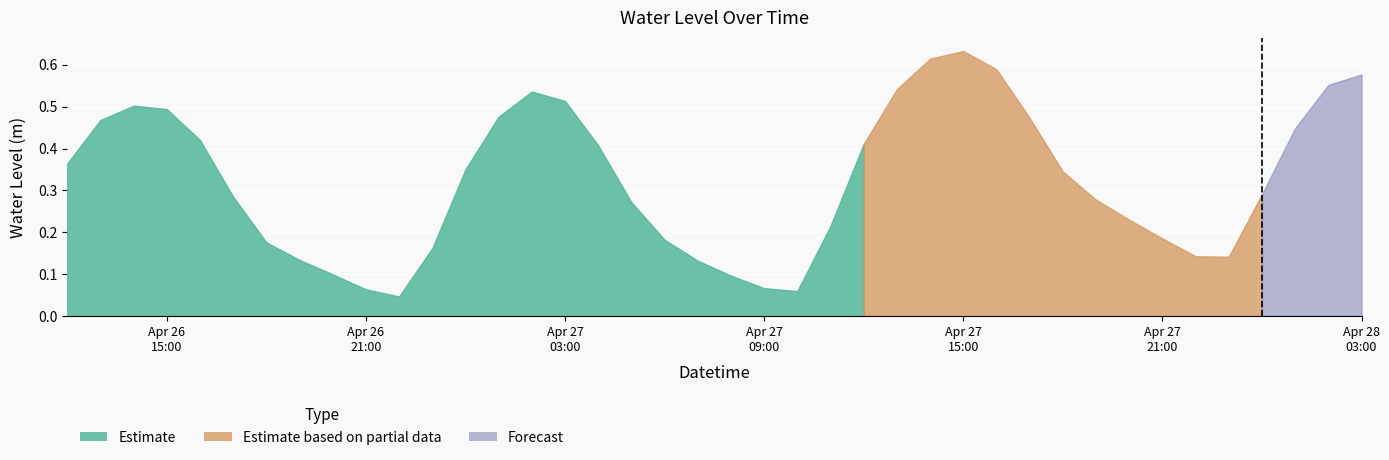

What position from the right is 2024-04-26 20:00:00?

32